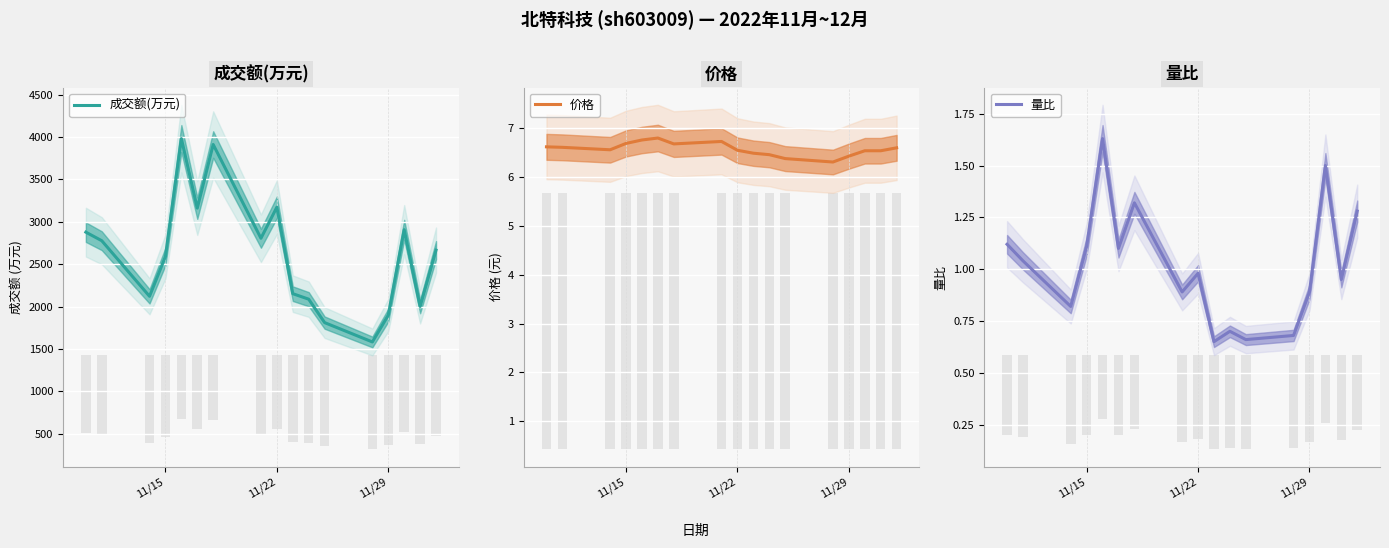

What is the minimum value for 价格?

6.3